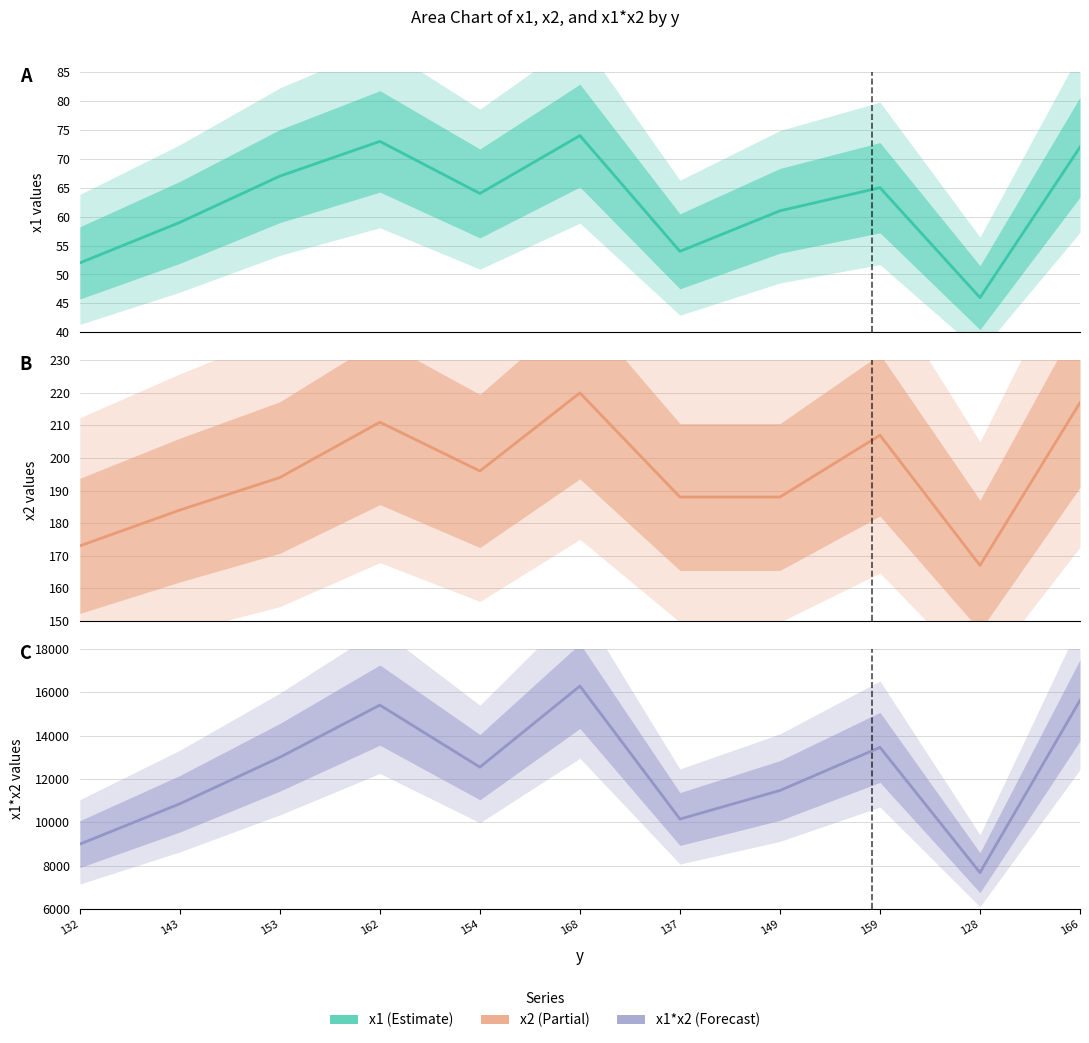

Which series has the largest total across all categories?

x1*x2